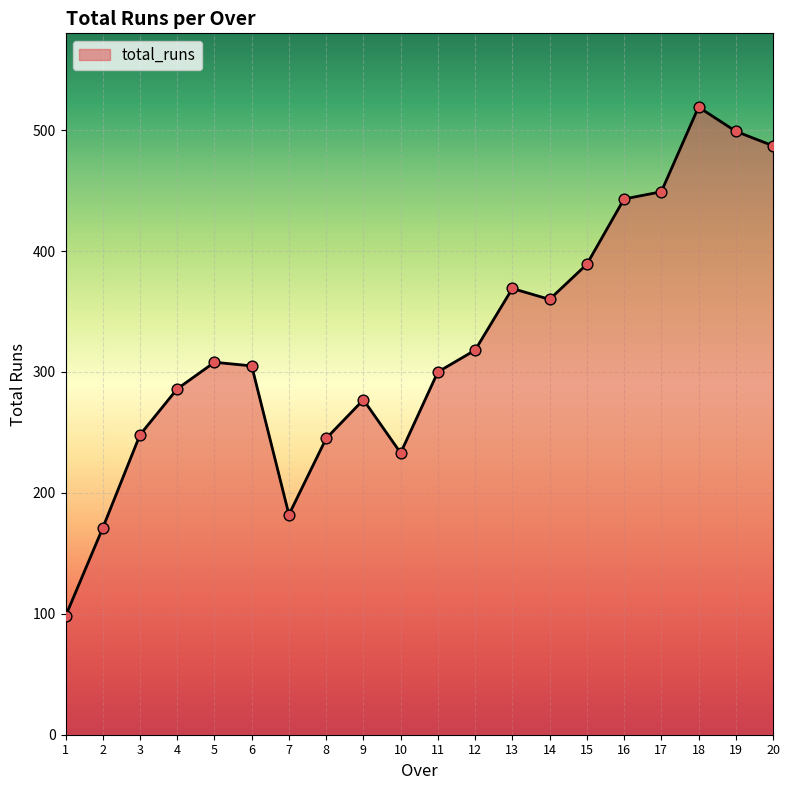

Which has a higher value, 4 or 12?

12